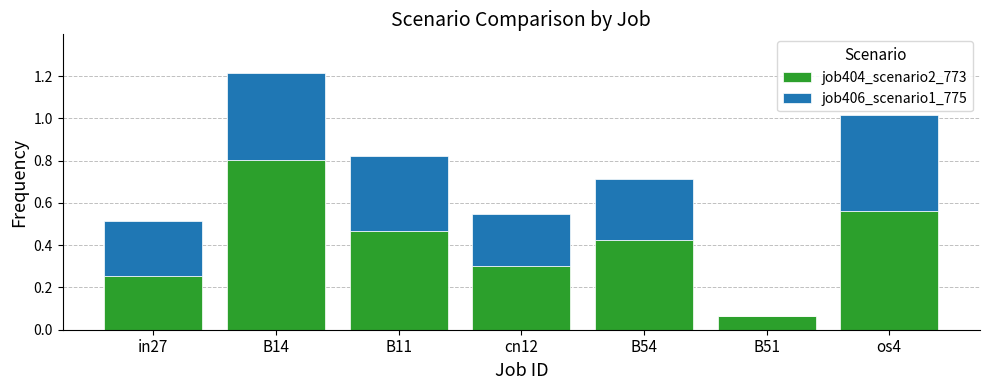

What is the sum of the job404_scenario2_773 values at B14 and in27?

1.1